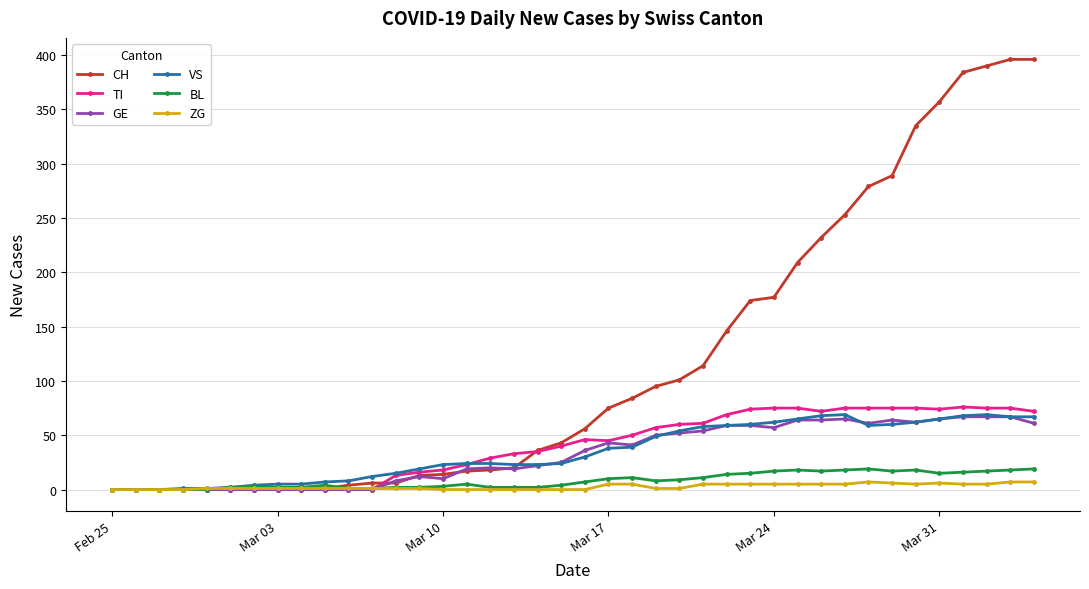

At how many categories does at least one series exceed 119?

14